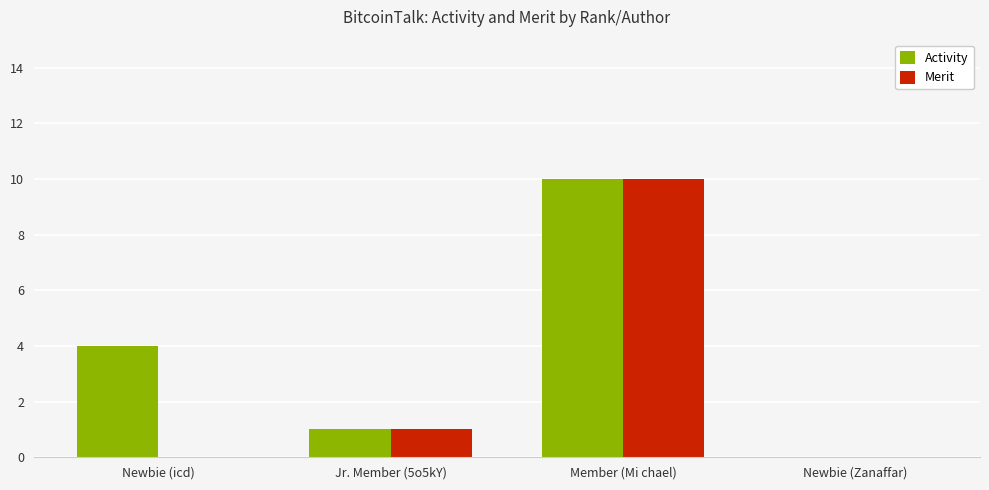

True or false: Merit has a value of 10 at Member (Mi chael).

True